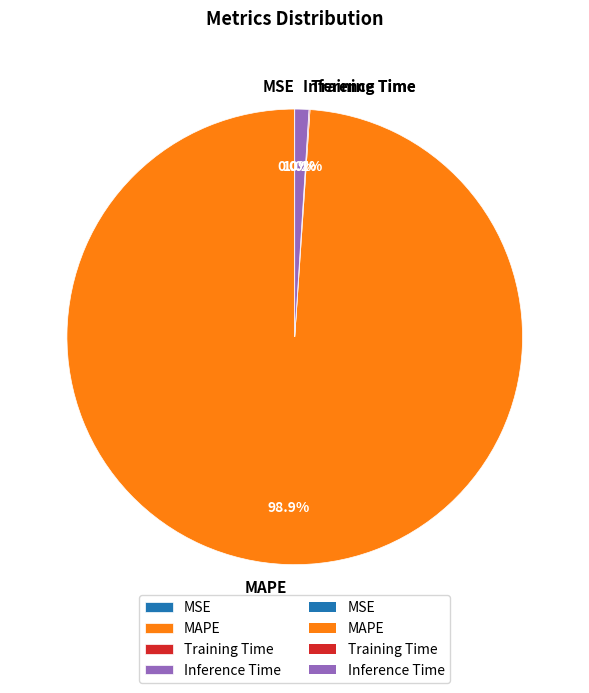

Which category has the biggest portion of the pie?

MAPE